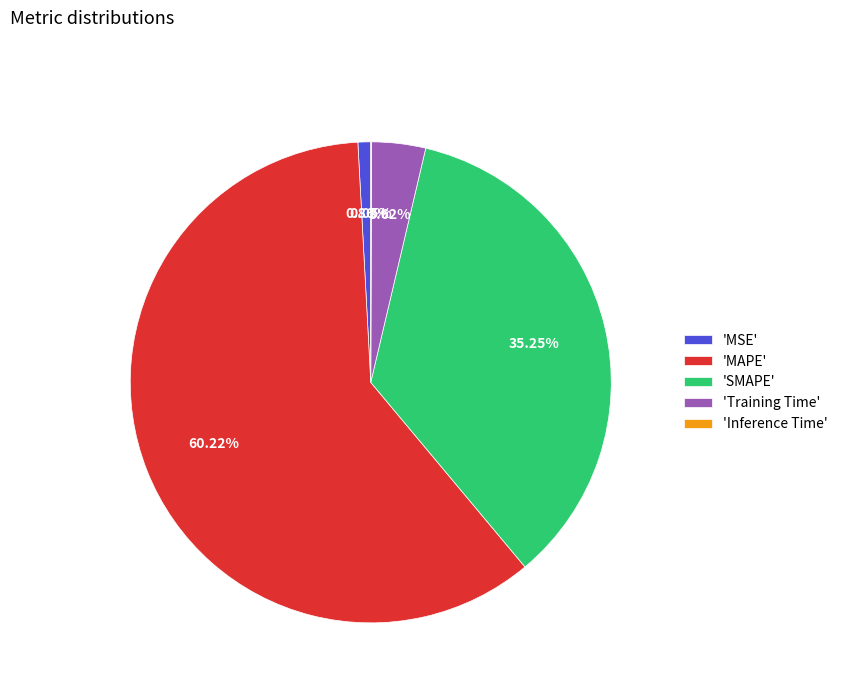

Combined, do 'SMAPE' and 'MSE' account for over 50%?

No